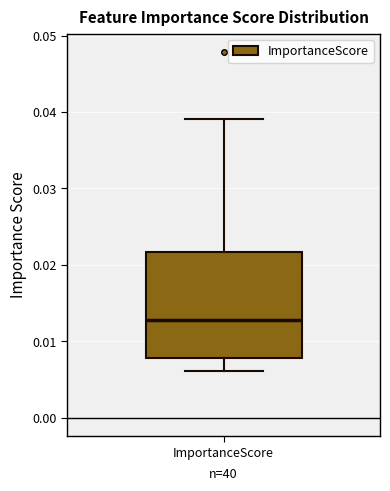

Where does the upper whisker of the box for ImportanceScore end on the y-axis? The values are not printed on the chart, so give them approximately, as read against the axis.

0.039